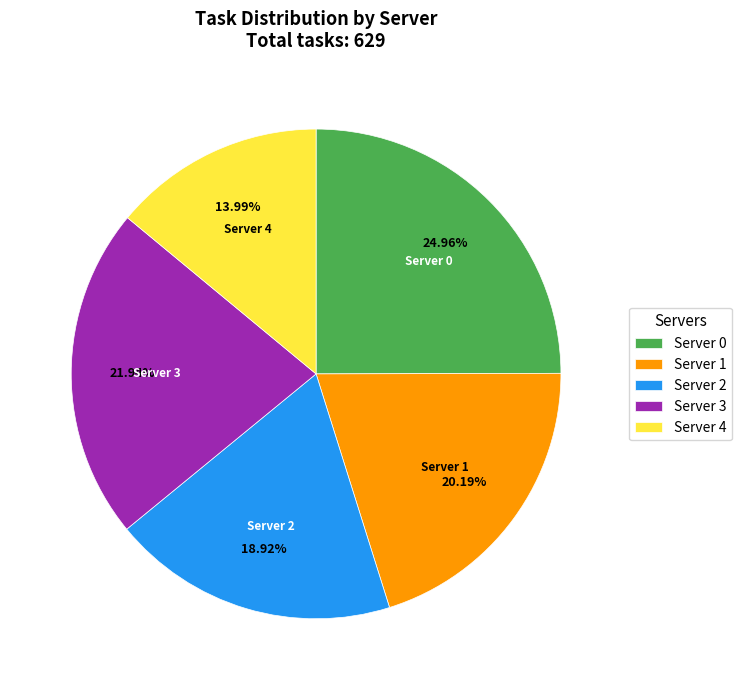

Which category has the biggest portion of the pie?

Server 0